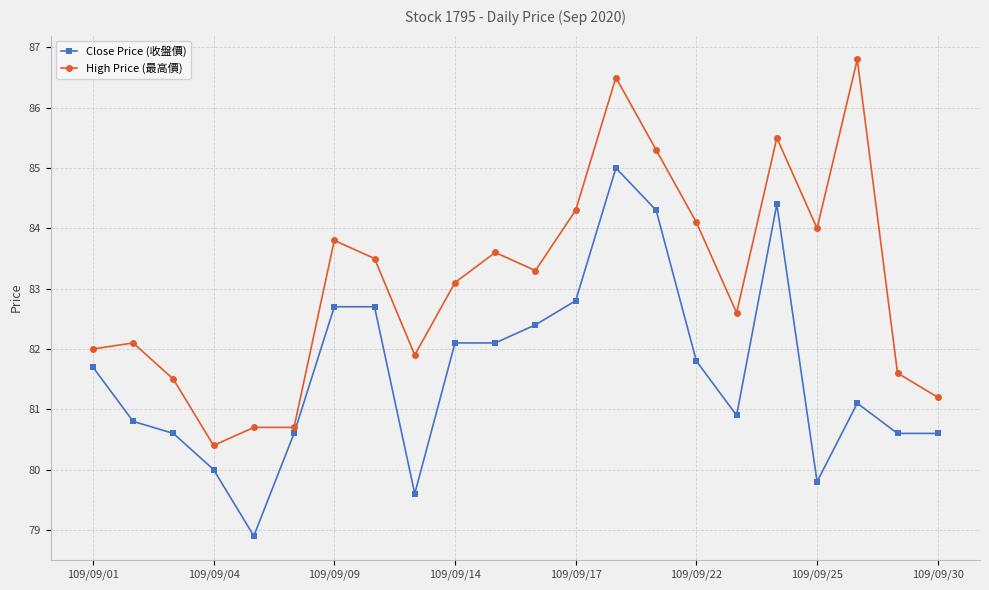

What is the sum of all Close Price (收盤價) values?

1795.5